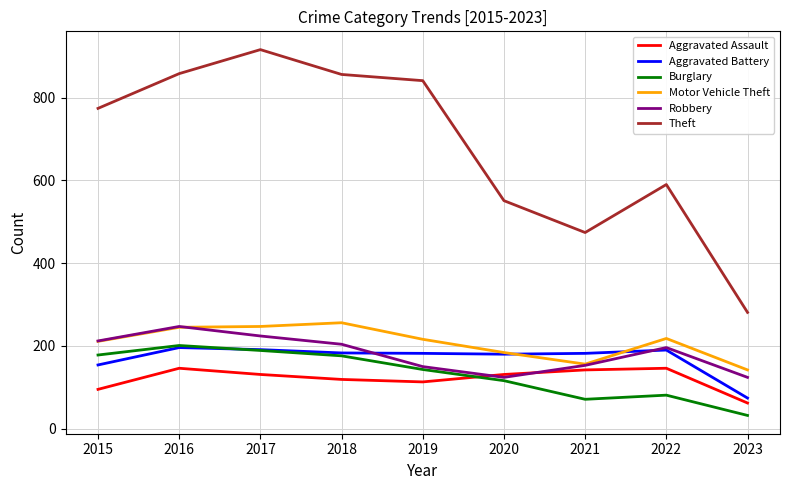

Does the chart have visible grid lines?

Yes